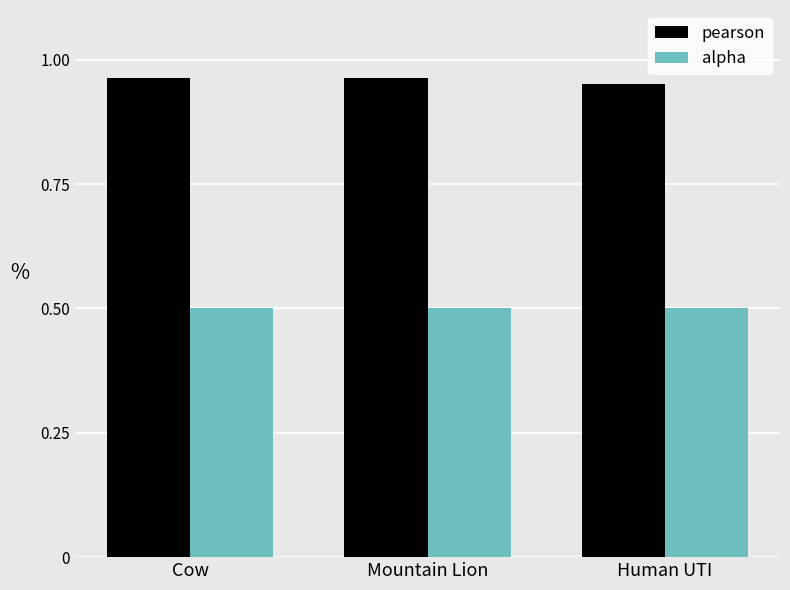

What position from the right is Mountain Lion?

2